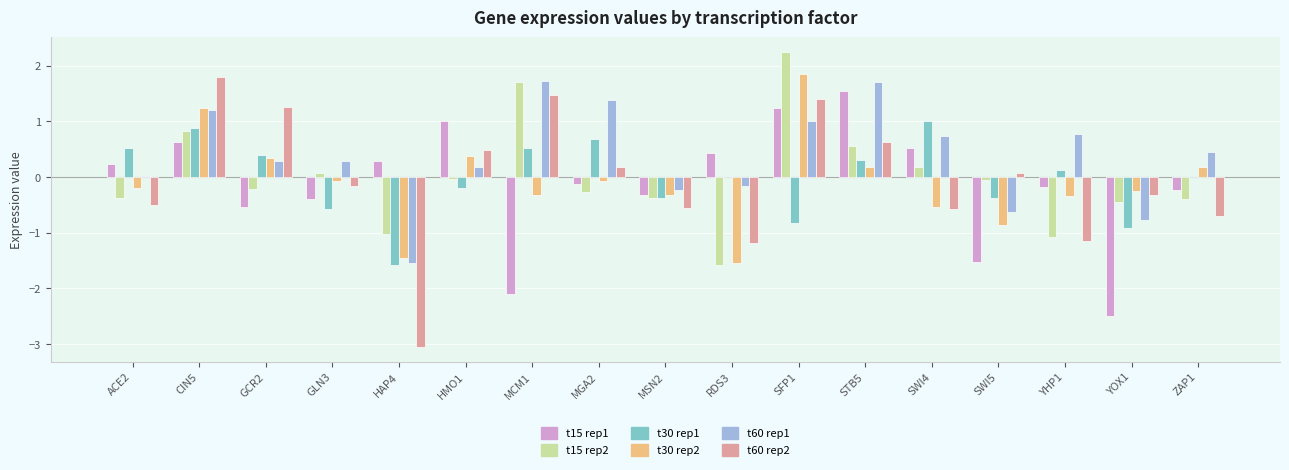

What is the maximum value shown in the chart?

2.2